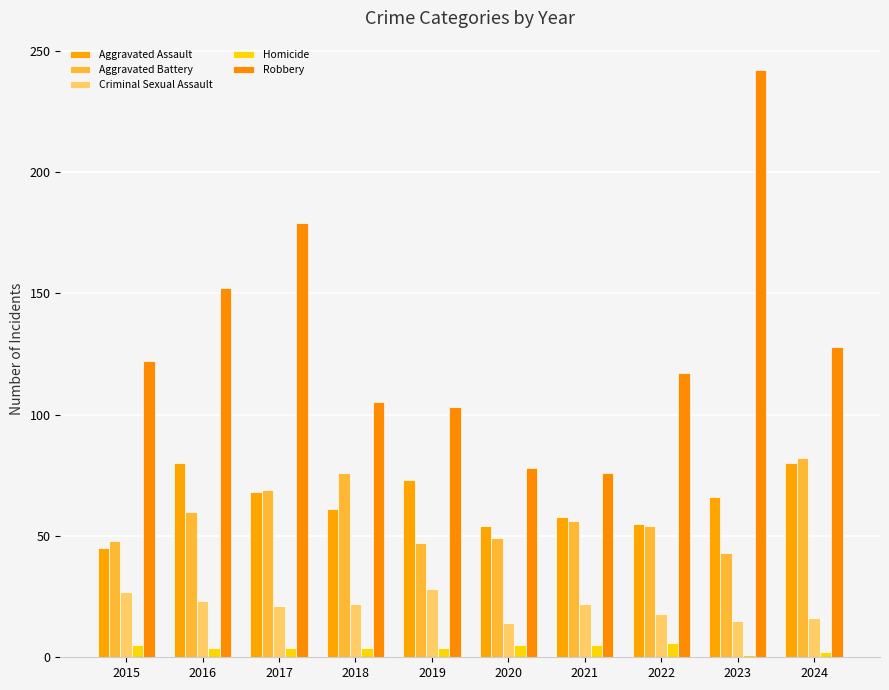

True or false: Aggravated Battery has a value of 48 at 2015.

True